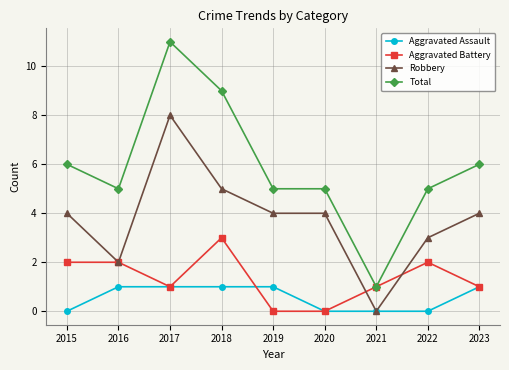

Reading left to right, extract all data points from this chart.

Aggravated Assault: 0	1	1	1	1	0	0	0	1
Aggravated Battery: 2	2	1	3	0	0	1	2	1
Robbery: 4	2	8	5	4	4	0	3	4
Total: 6	5	11	9	5	5	1	5	6